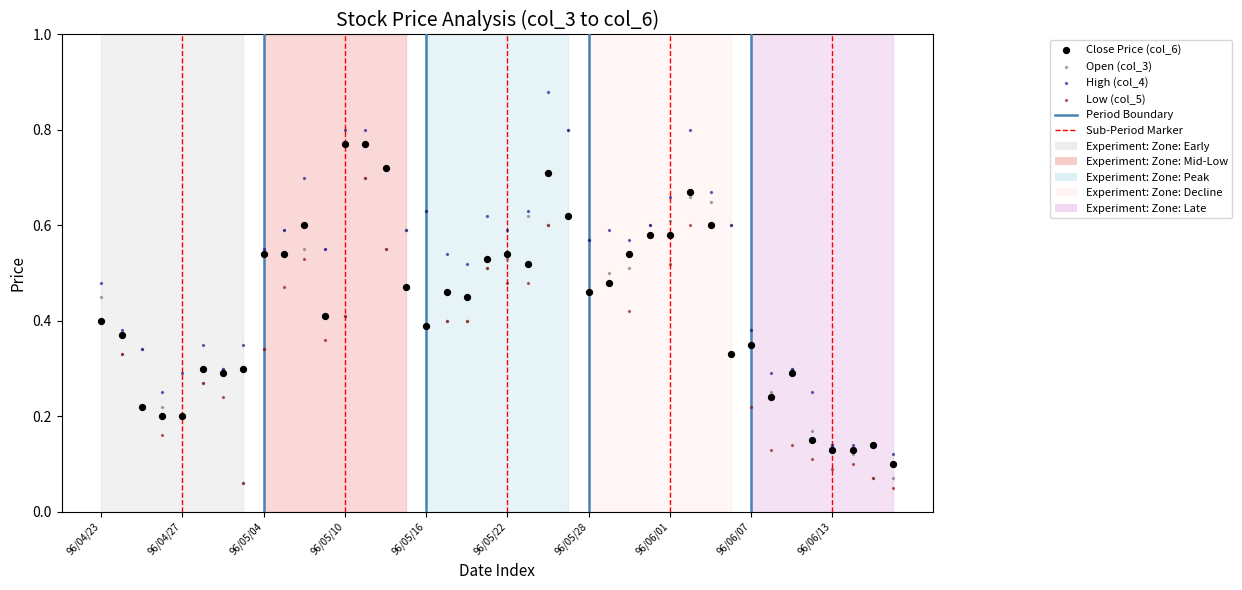

Which series reaches the maximum Y coordinate?

High (col_4)